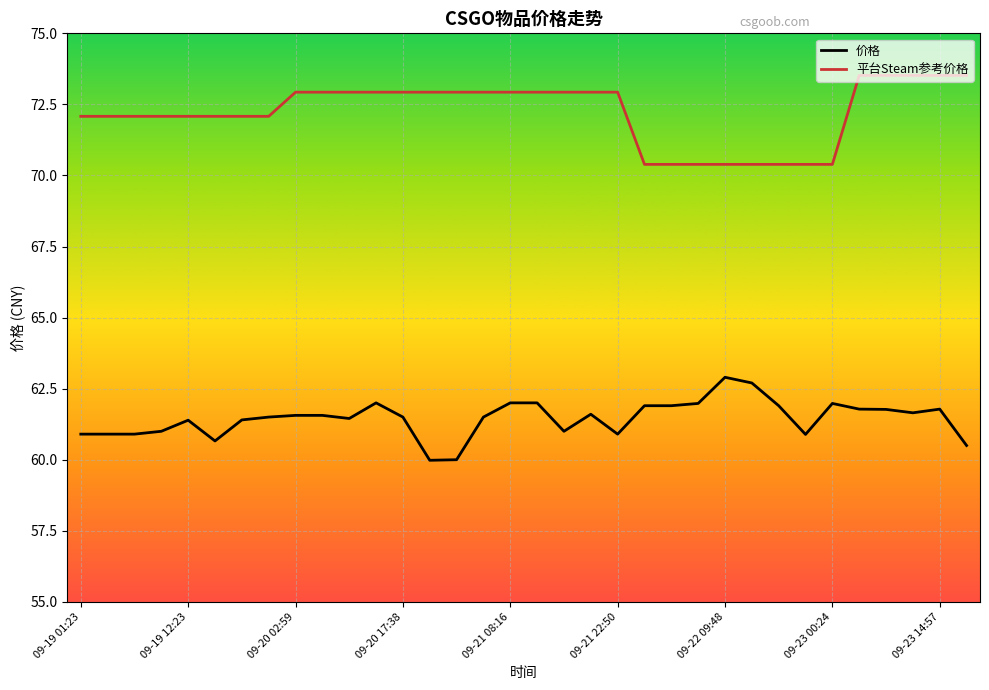

Which series has the largest total across all categories?

平台Steam参考价格